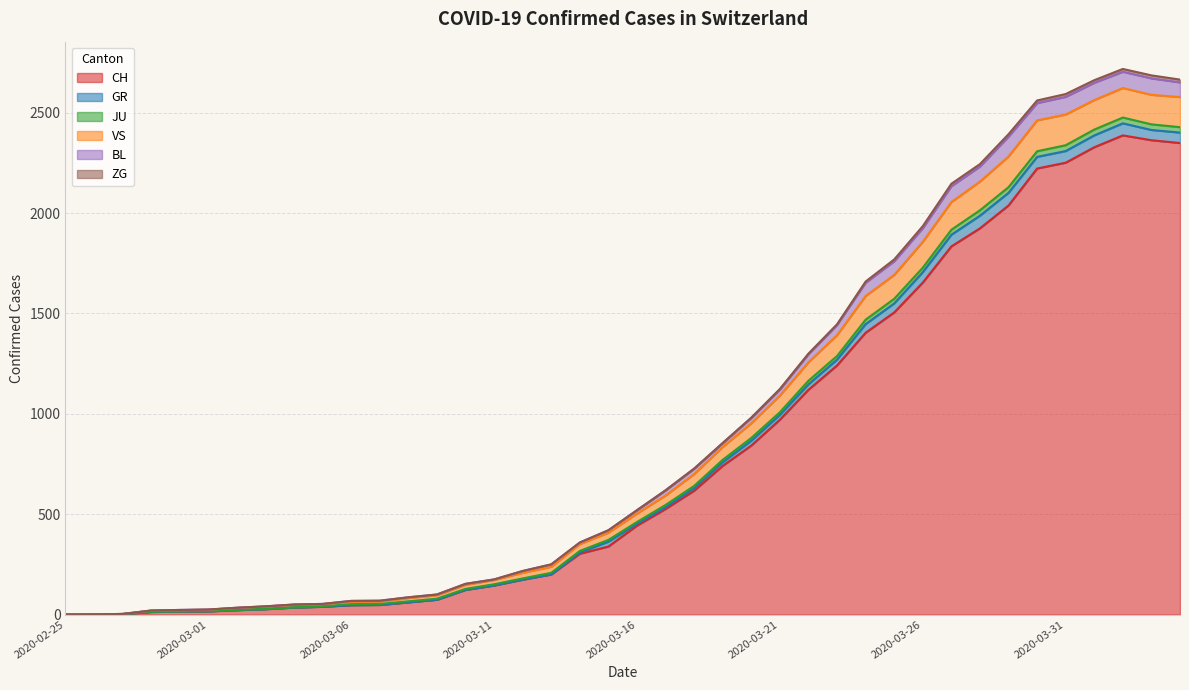

What is the highest value of the CH series?

2387